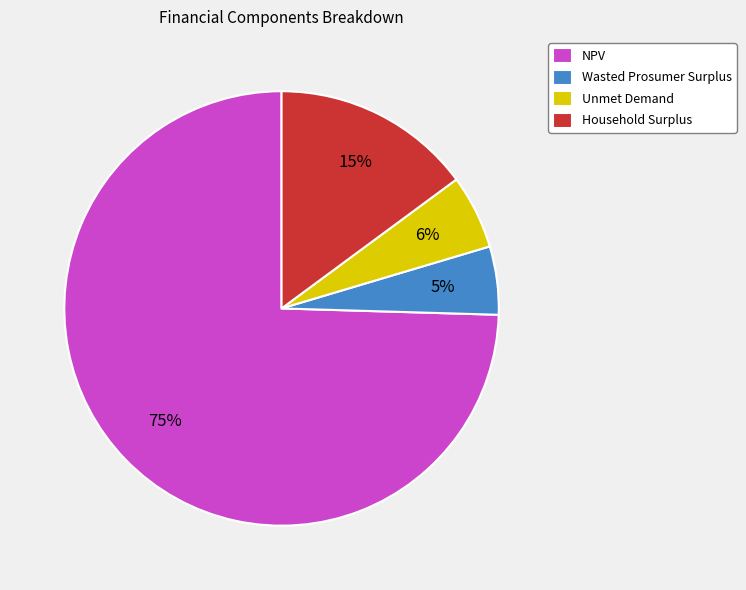

What is the largest slice in the pie chart?

NPV